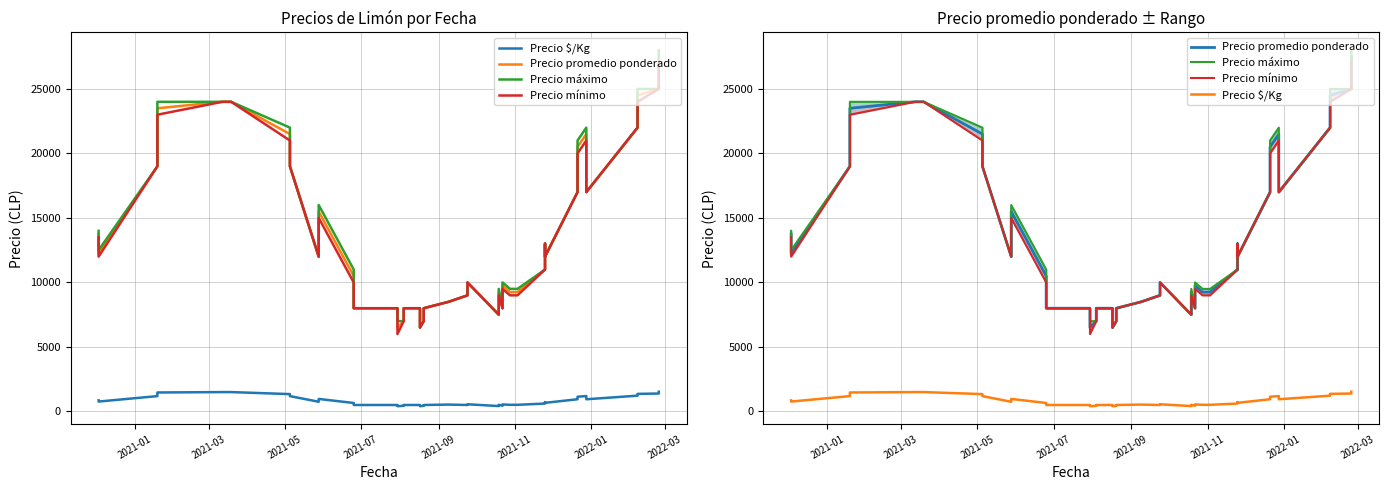

True or false: Precio máximo and Precio $/Kg cross at least once.

False